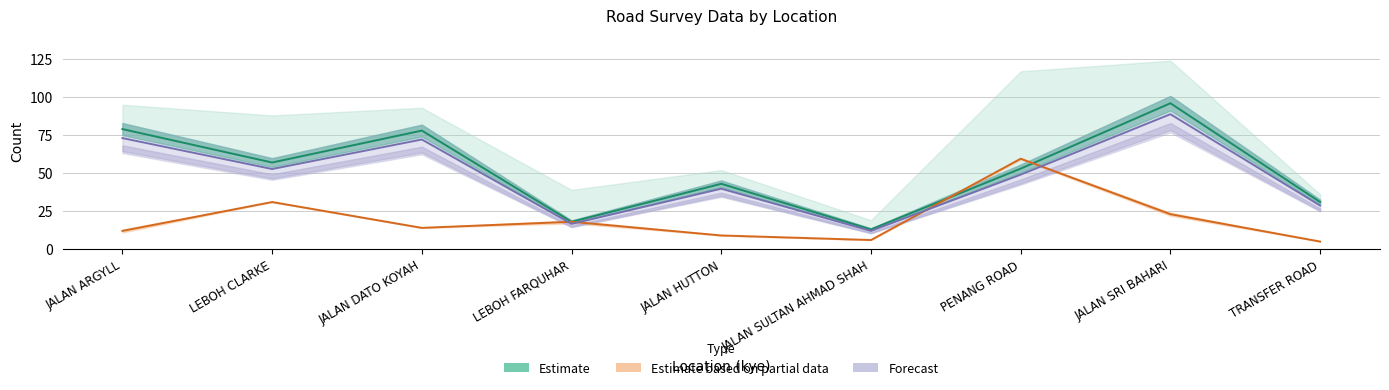

What value does the I_semenanjung series have at LEBOH CLARKE?

31.0